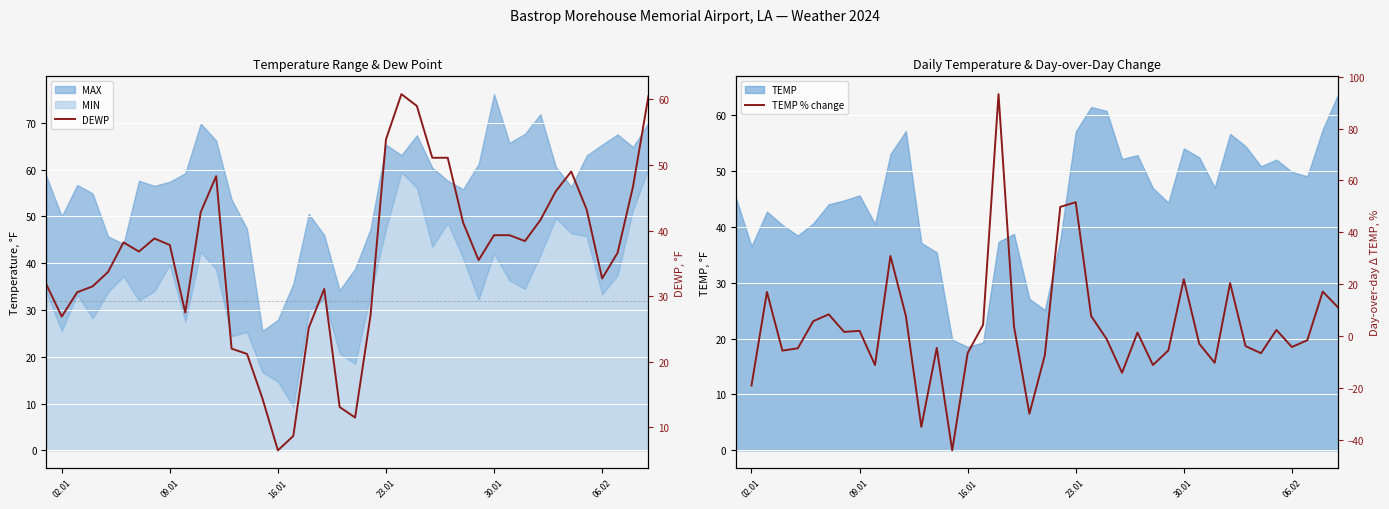

What is the value of the TEMP % change point at the 34th from the left?

-3.9